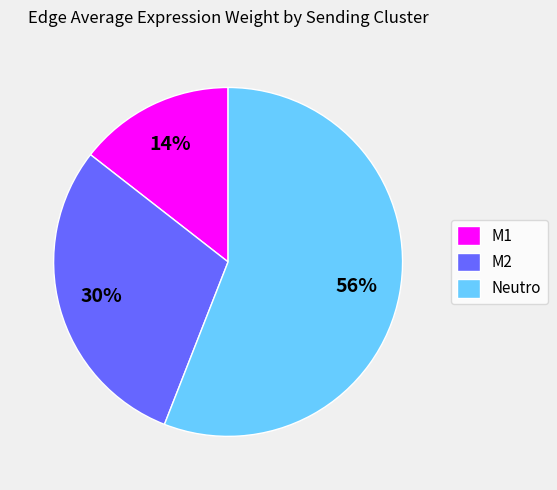

Between Neutro and M1, which is larger?

Neutro